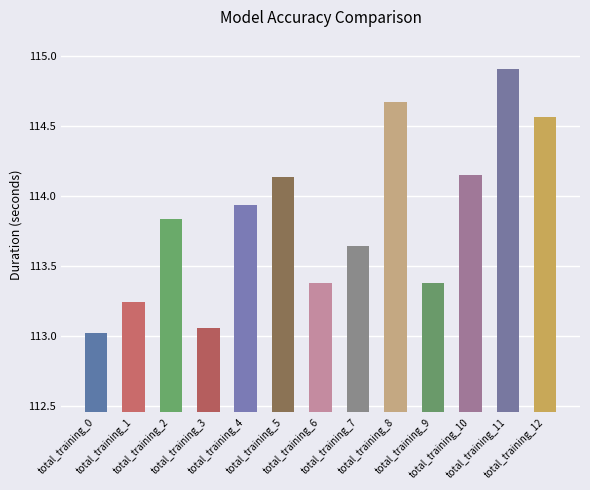

Is it true that the value at total_training_12 is 50.4?

False